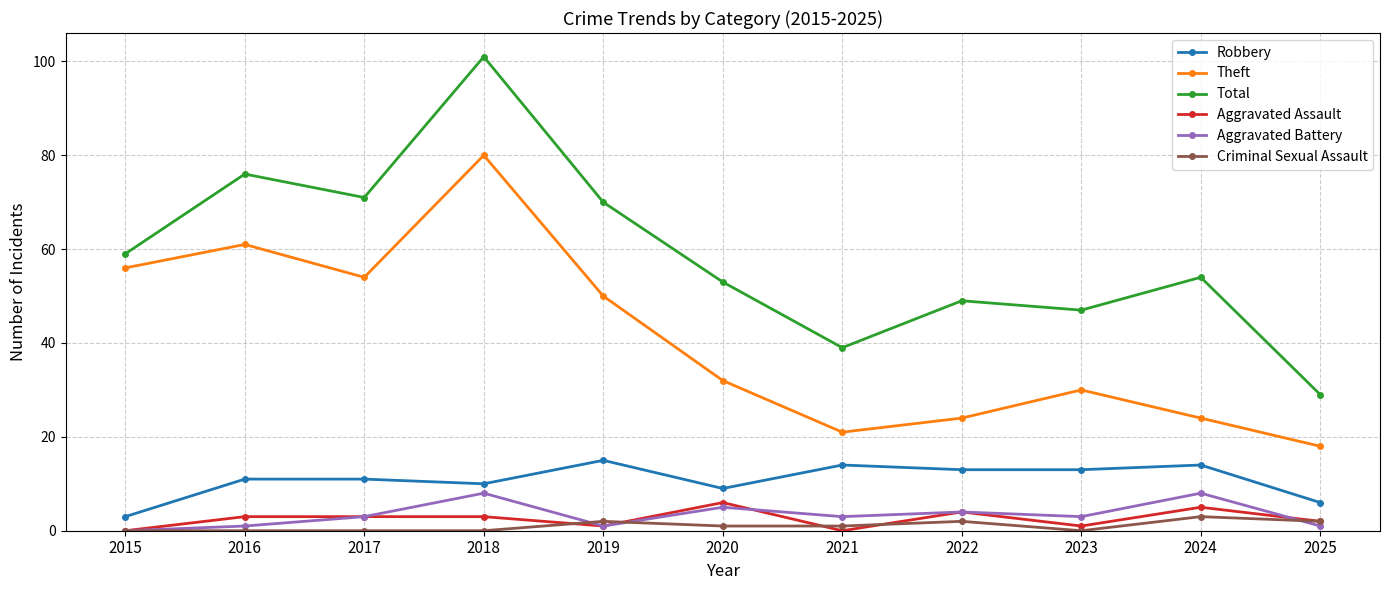

At 2023, list the series in order from smallest to largest.

Criminal Sexual Assault, Aggravated Assault, Aggravated Battery, Robbery, Theft, Total